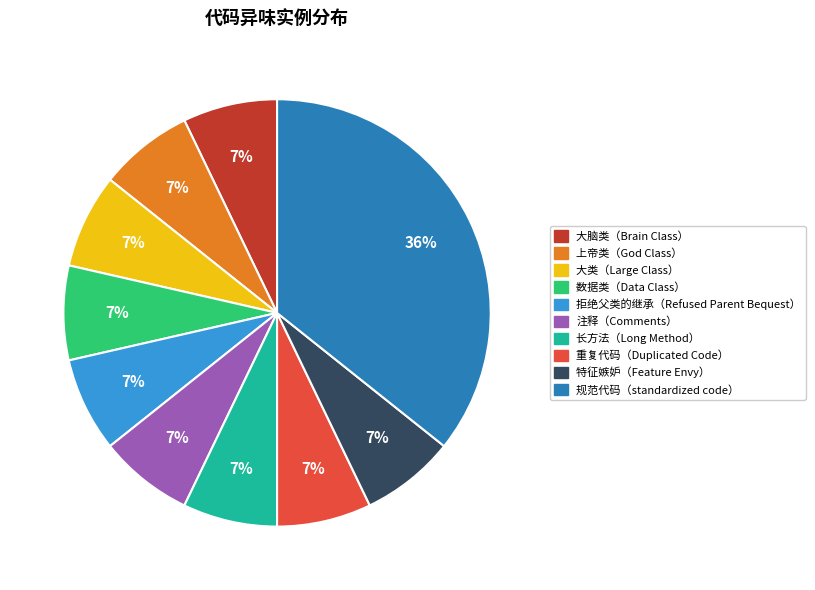

To the nearest percent, what percentage of the pie is 大脑类（Brain Class）?

7%